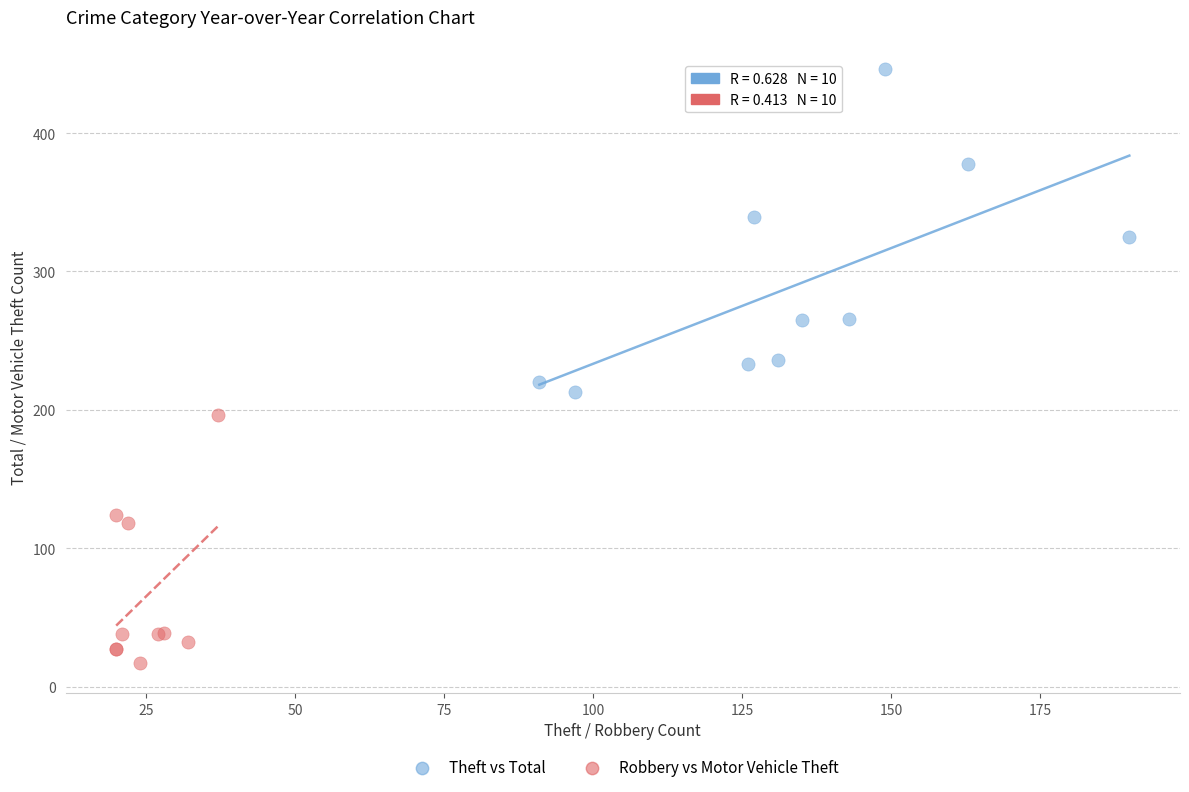

Which series contains the highest Y value?

Theft vs Total